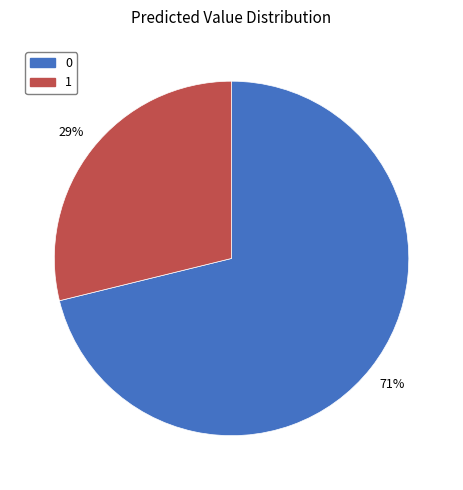

Approximately how many times larger is the value at 1 compared to 0?

0.4